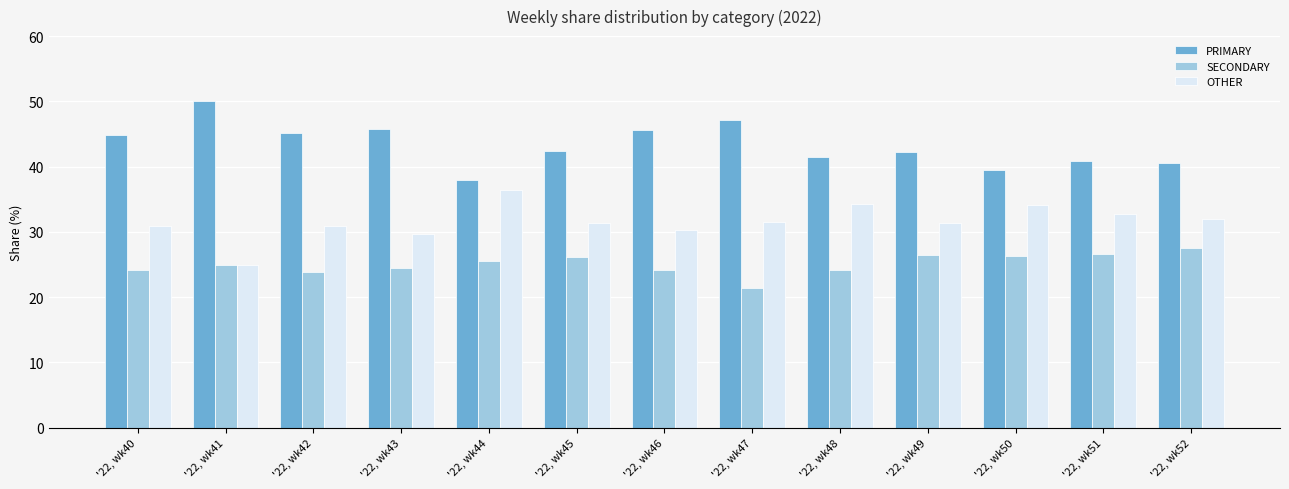

What is the value of the OTHER bar at the 5th from the left?

36.4